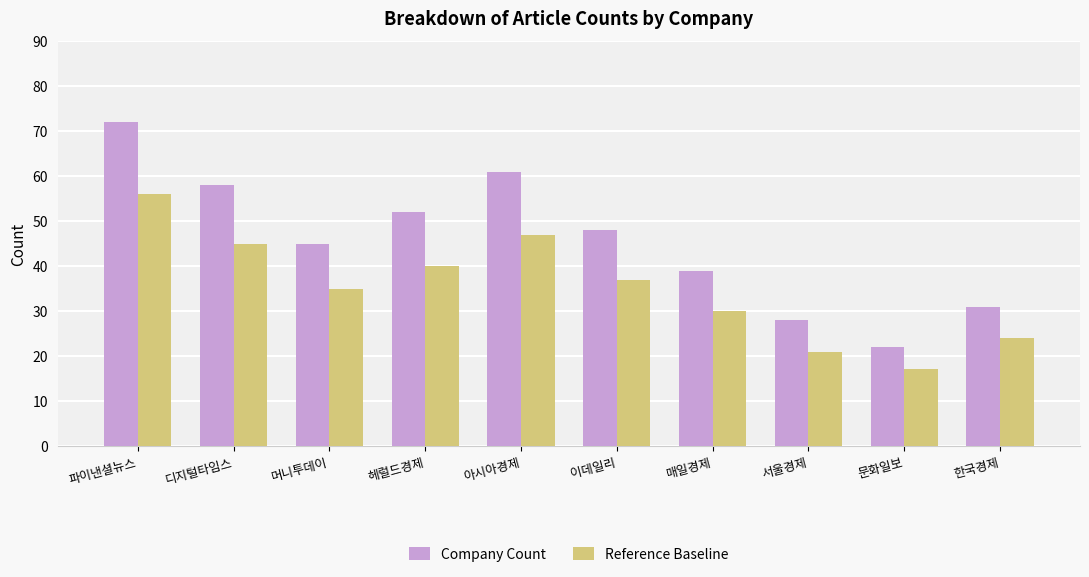

List the series in order of their peak value, highest first.

Company Count, Reference Baseline